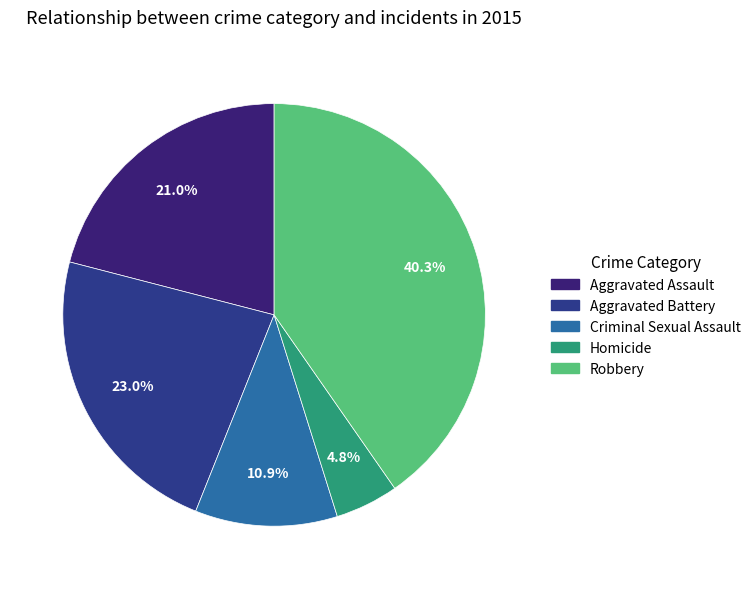

How many slices are in this pie chart?

5